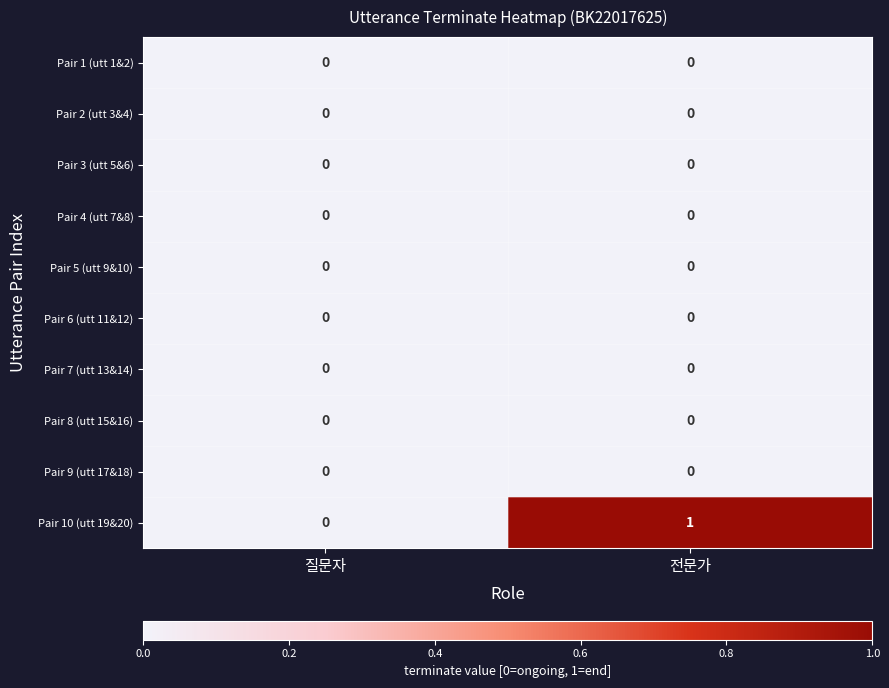

Is it true that Pair 10 (utt 19&20) equals 1 at 전문가?

True